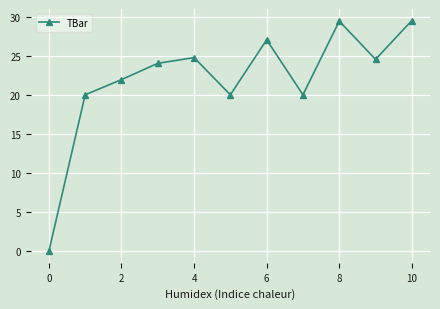

How many interior local valleys (lower than both neighbors) does the data have?

3